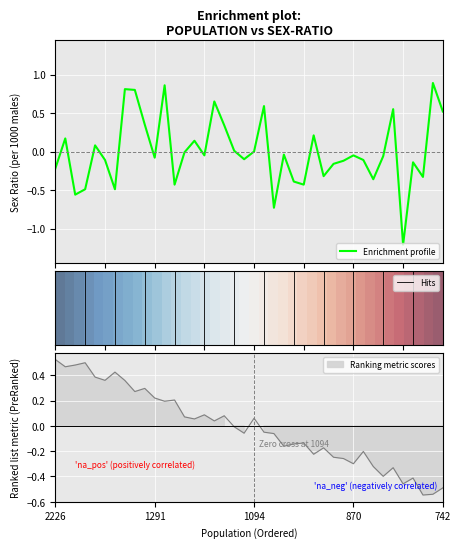

What is the minimum value shown in the chart?

-1.2